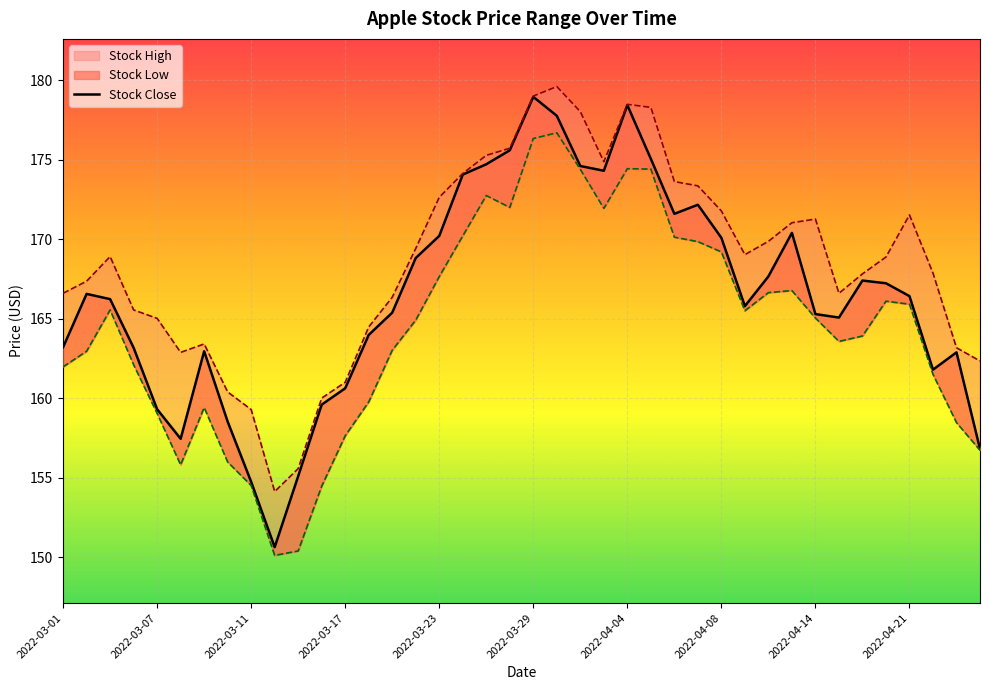

What is the maximum value for Stock High?

179.6